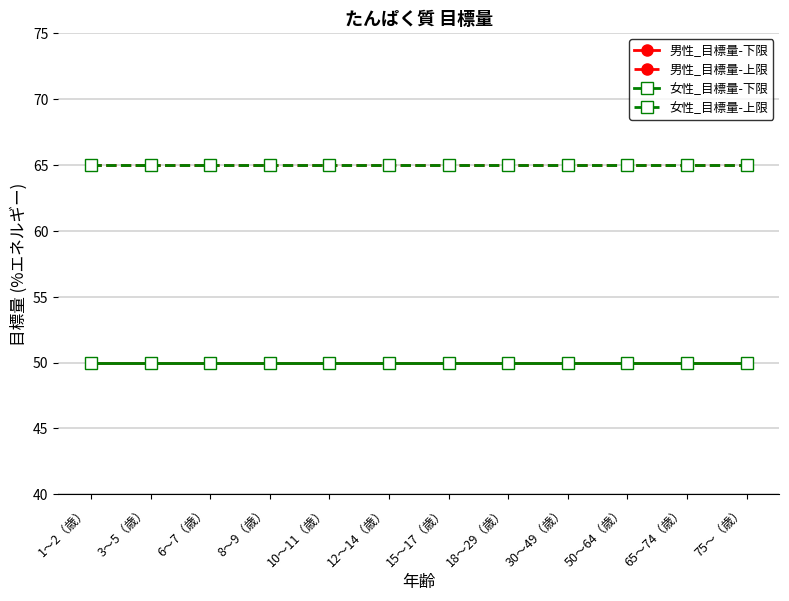

Reading left to right, list all the values displayed in this chart.

男性_目標量-下限: 1〜2（歳）=50	3〜5（歳）=50	6〜7（歳）=50	8〜9（歳）=50	10〜11（歳）=50	12〜14（歳）=50	15〜17（歳）=50	18〜29（歳）=50	30〜49（歳）=50	50〜64（歳）=50	65〜74（歳）=50	75〜（歳）=50
男性_目標量-上限: 1〜2（歳）=65	3〜5（歳）=65	6〜7（歳）=65	8〜9（歳）=65	10〜11（歳）=65	12〜14（歳）=65	15〜17（歳）=65	18〜29（歳）=65	30〜49（歳）=65	50〜64（歳）=65	65〜74（歳）=65	75〜（歳）=65
女性_目標量-下限: 1〜2（歳）=50	3〜5（歳）=50	6〜7（歳）=50	8〜9（歳）=50	10〜11（歳）=50	12〜14（歳）=50	15〜17（歳）=50	18〜29（歳）=50	30〜49（歳）=50	50〜64（歳）=50	65〜74（歳）=50	75〜（歳）=50
女性_目標量-上限: 1〜2（歳）=65	3〜5（歳）=65	6〜7（歳）=65	8〜9（歳）=65	10〜11（歳）=65	12〜14（歳）=65	15〜17（歳）=65	18〜29（歳）=65	30〜49（歳）=65	50〜64（歳）=65	65〜74（歳）=65	75〜（歳）=65